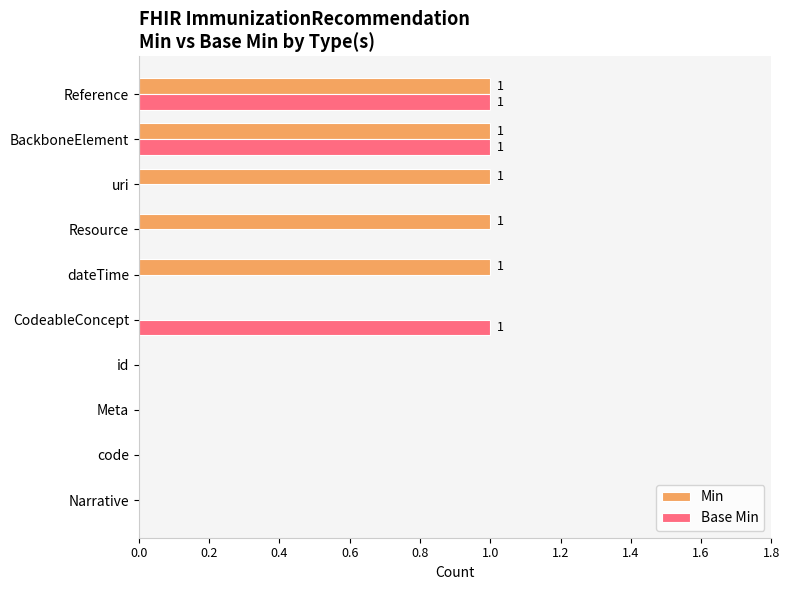

Which series has the largest total across all categories?

Min